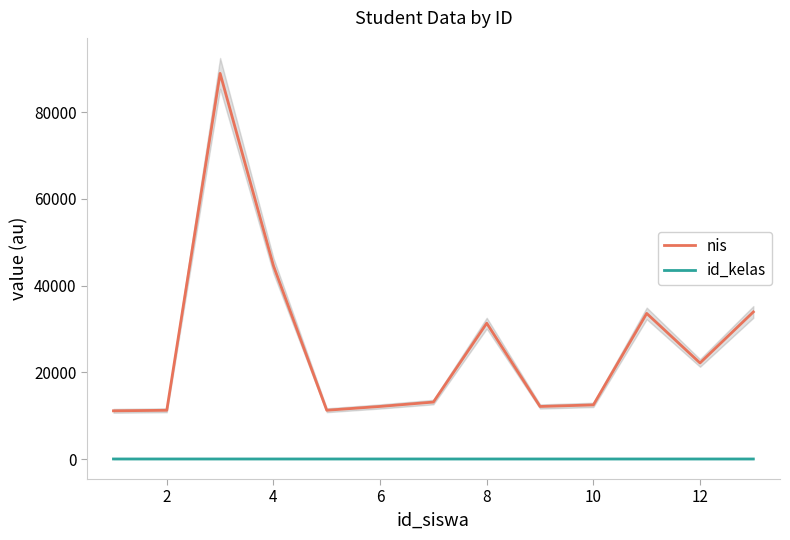

What are all the series names shown in the legend?

nis, id_kelas